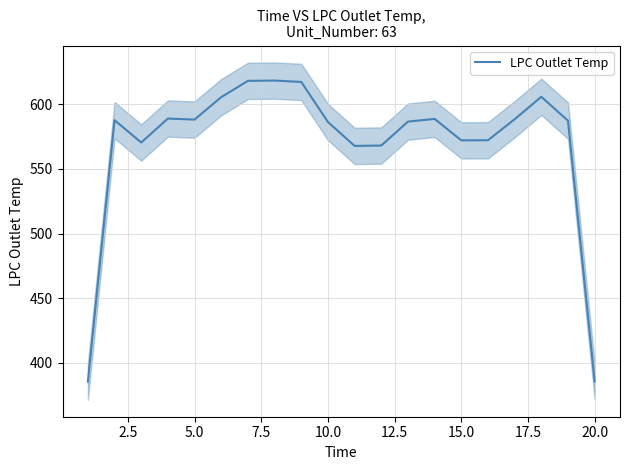

True or false: LPC Outlet Temp has a value of 572.1 at 15.0.

True